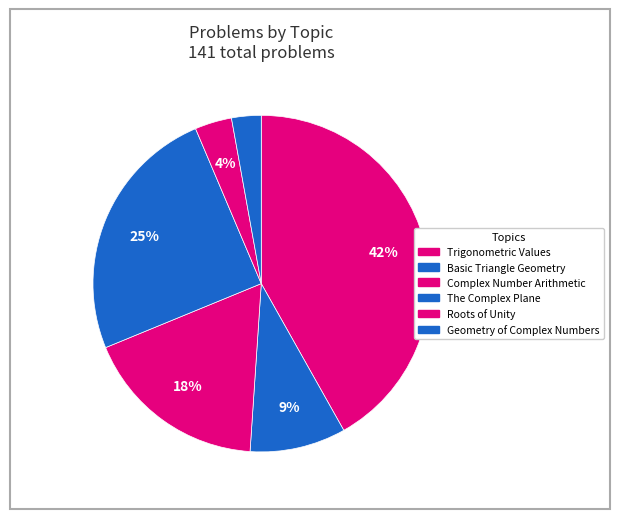

How many segments does this pie chart have?

6